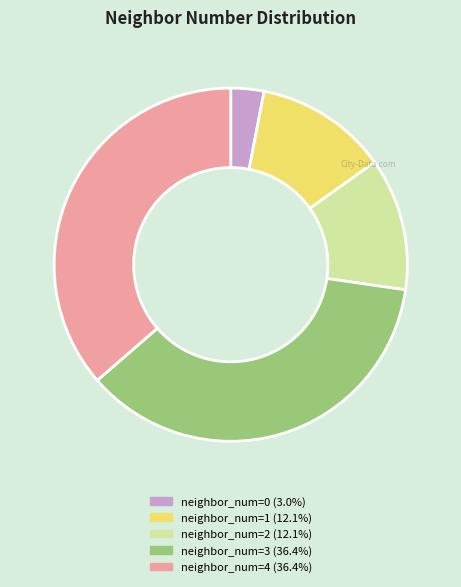

Is there a majority slice in this chart?

No